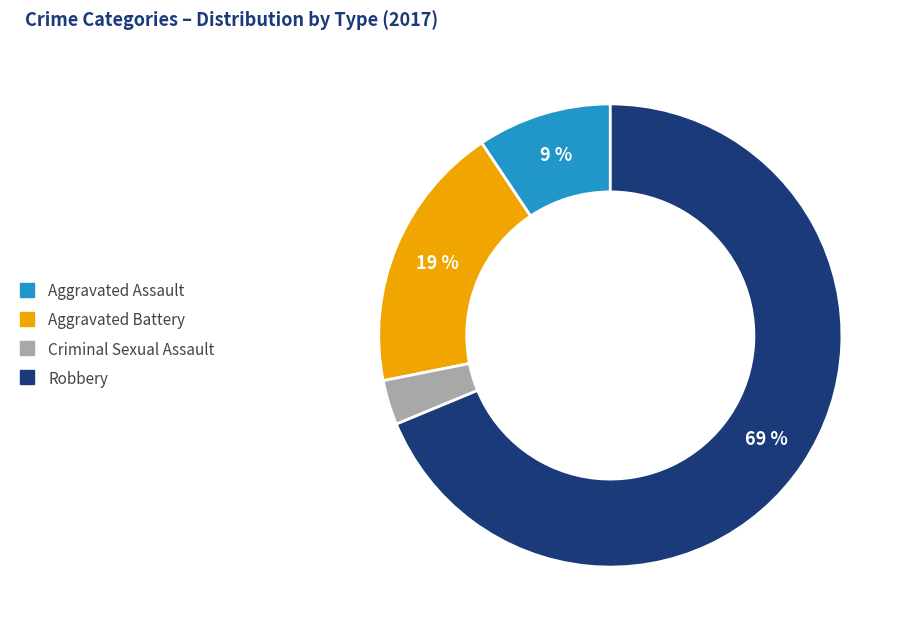

Is there any slice that represents more than half of the pie?

Yes